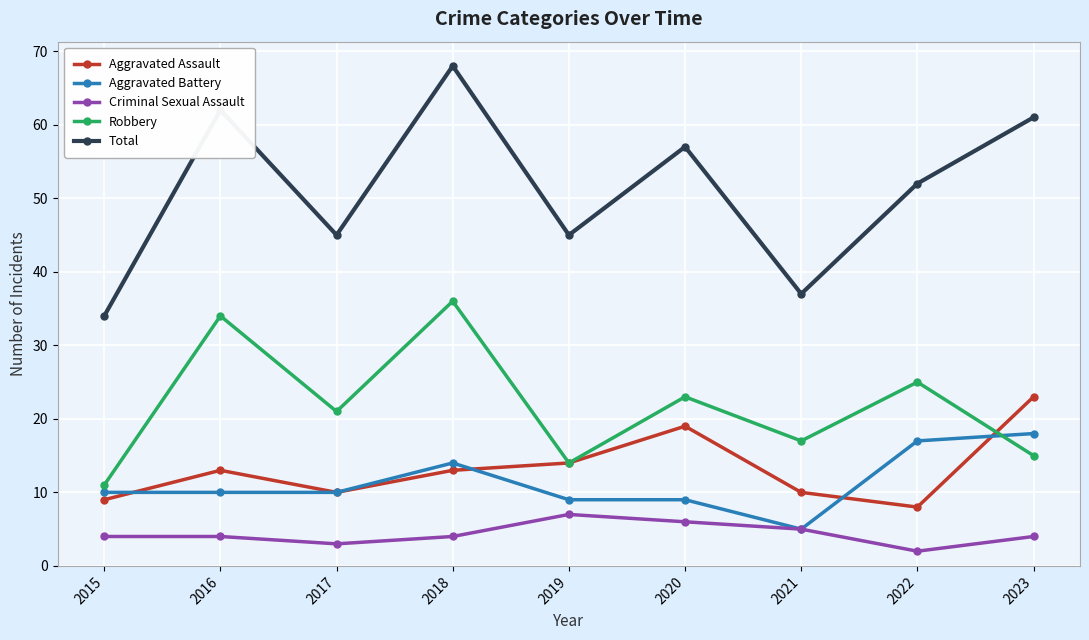

What is the total value across all series at 2018?

135